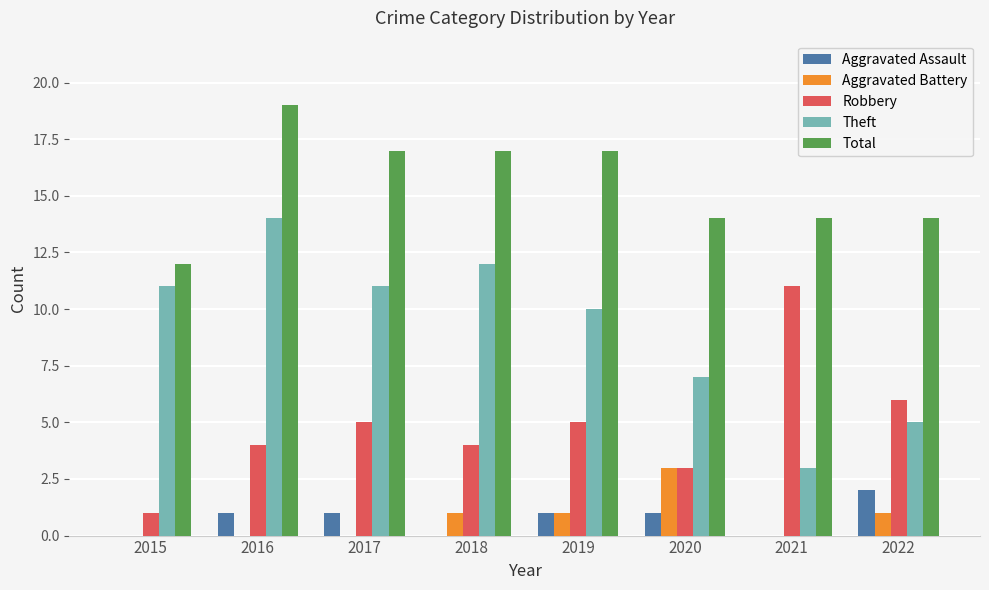

The Theft series shows 14 at 2016. True or false?

True